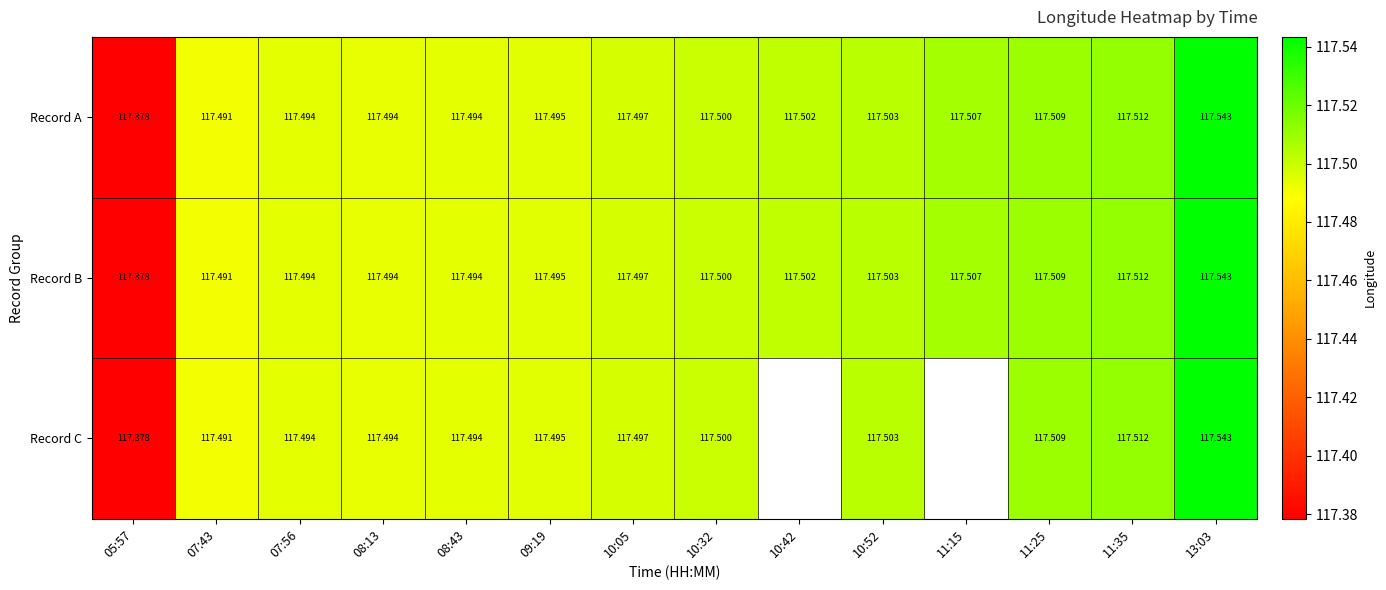

The value of Record C at 11:25 is 172.3. True or false?

False